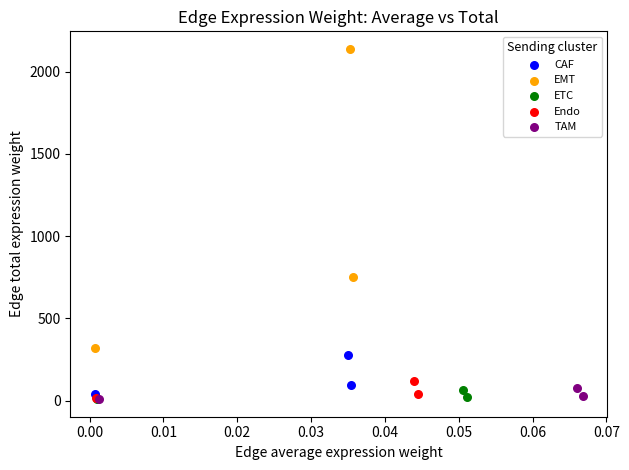

Which series reaches the maximum Y coordinate?

EMT